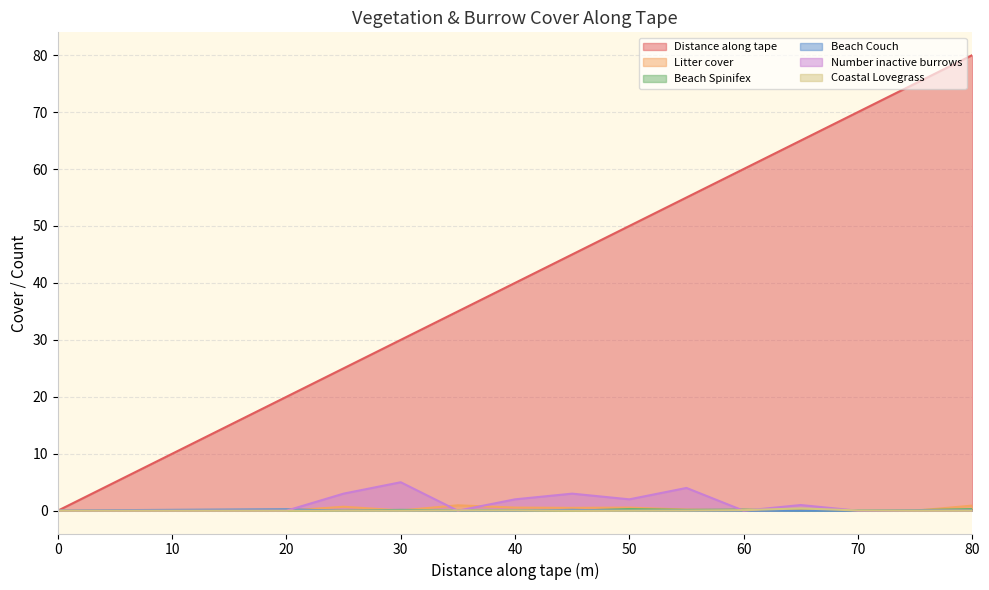

How many data points in Distance along tape are above 40?

8